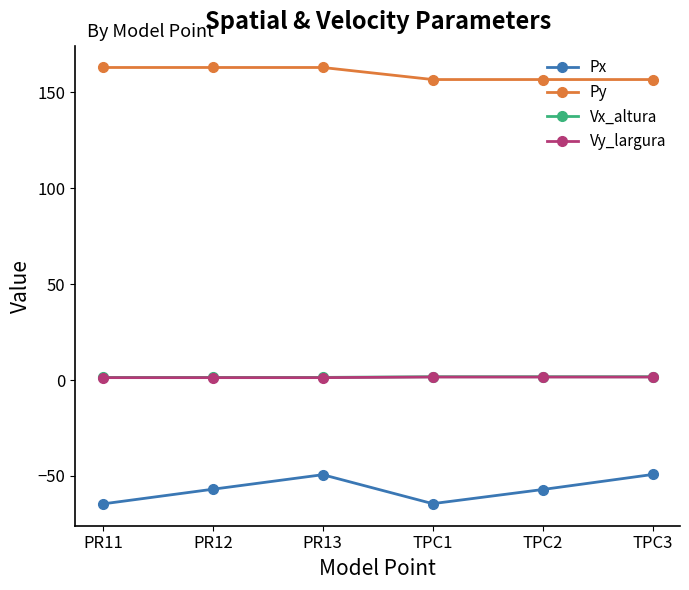

How many series are shown in this chart?

4